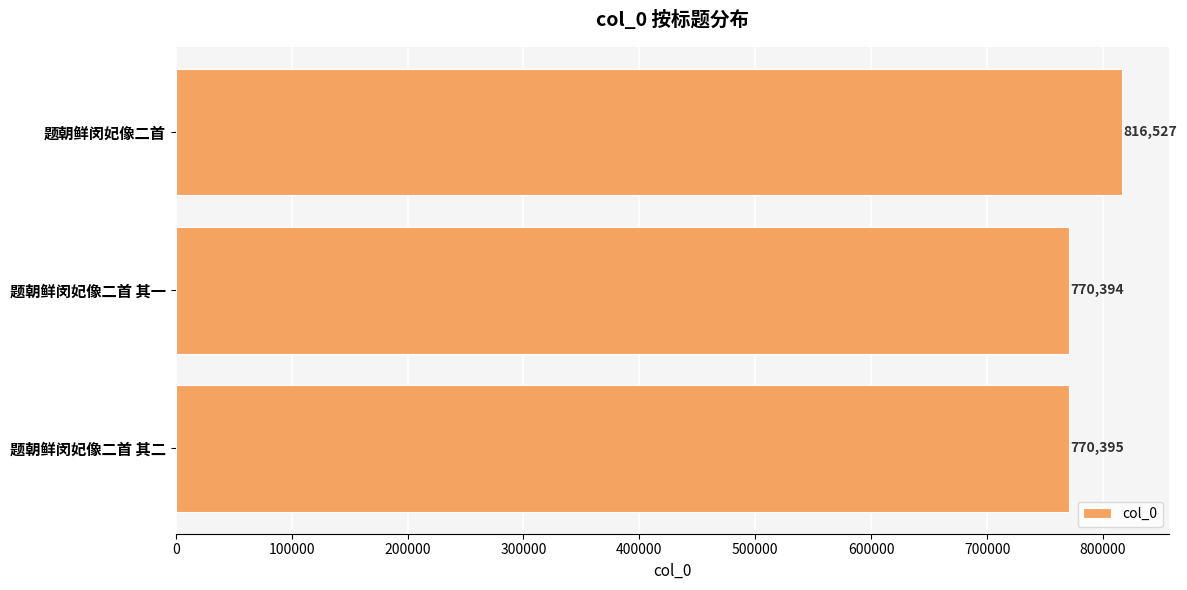

Rank the categories by value from highest to lowest.

题朝鲜闵妃像二首, 题朝鲜闵妃像二首 其二, 题朝鲜闵妃像二首 其一